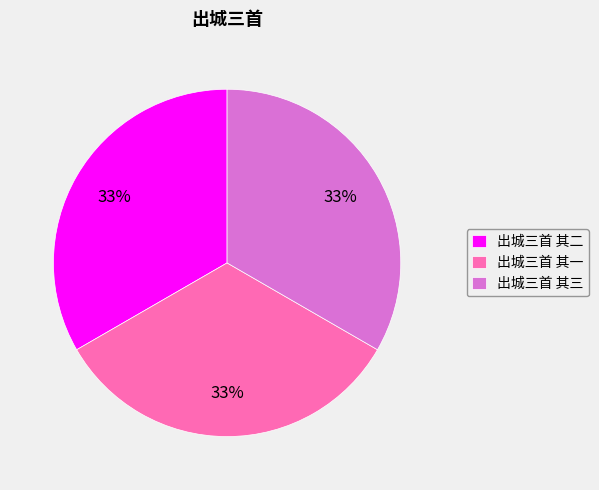

Approximately how many times larger is the value at 出城三首 其三 compared to 出城三首 其一?

1.0